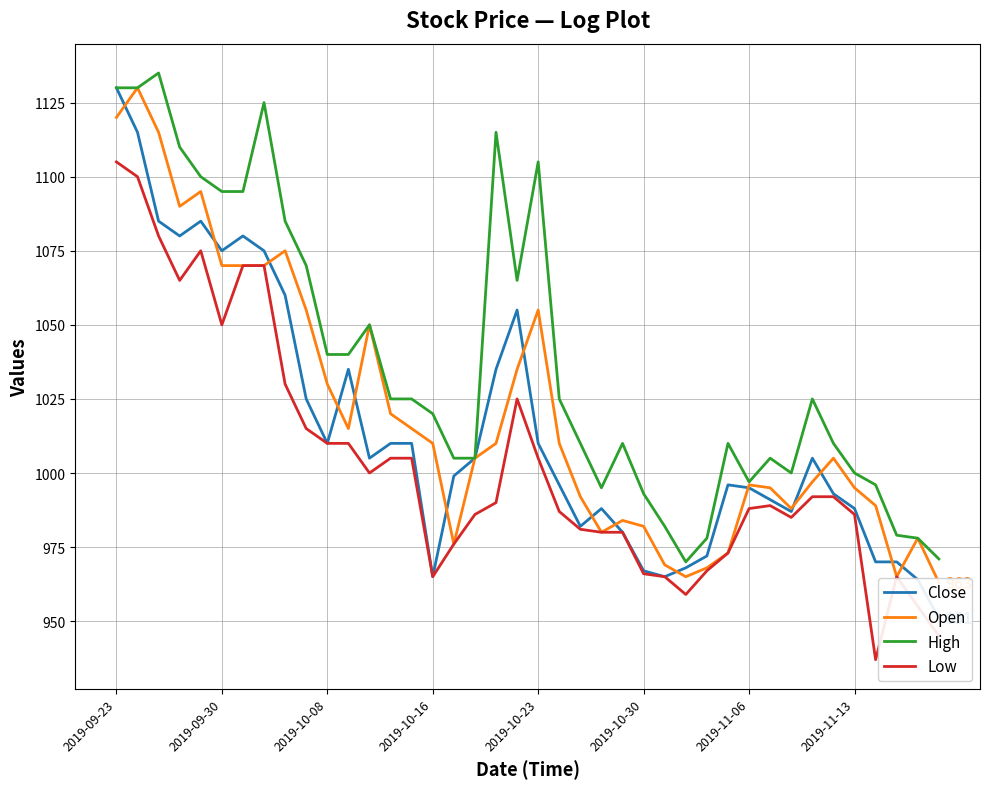

What is the total value across all series at 14?

4055